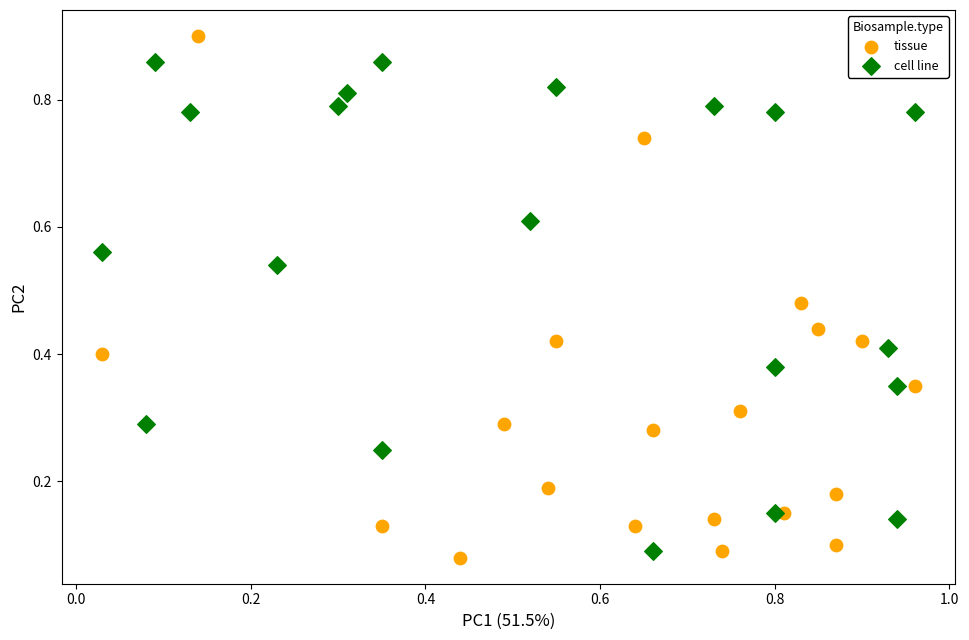

Which series has the widest spread of Y values?

tissue